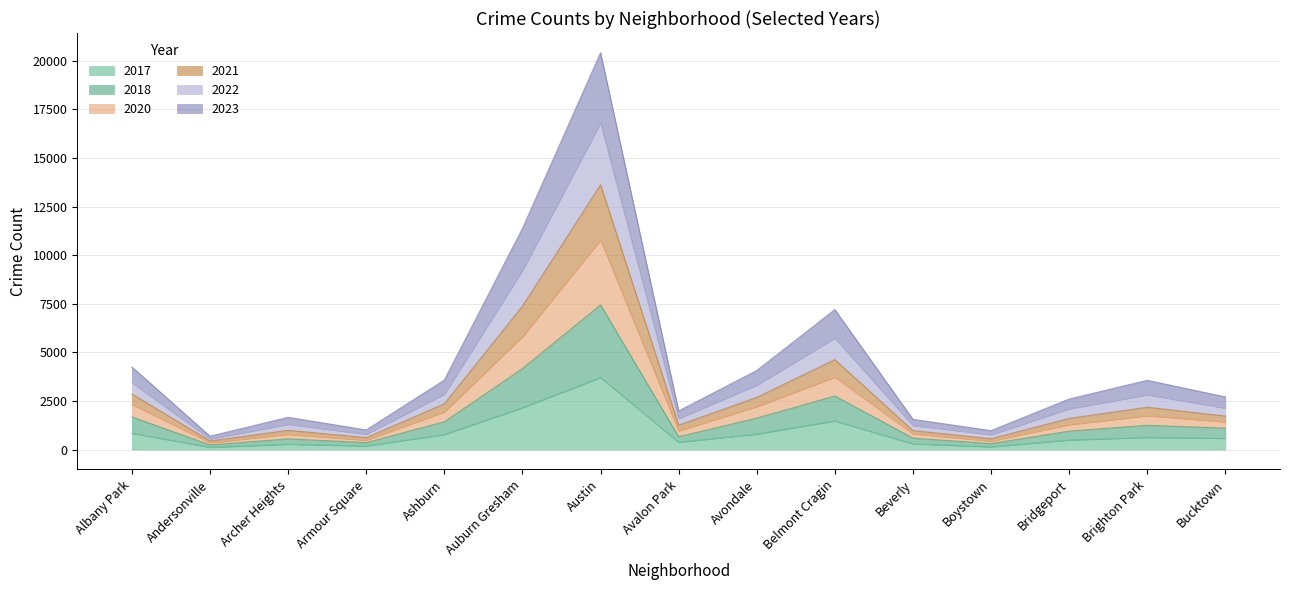

The 2023 series shows 774 at Ashburn. True or false?

True